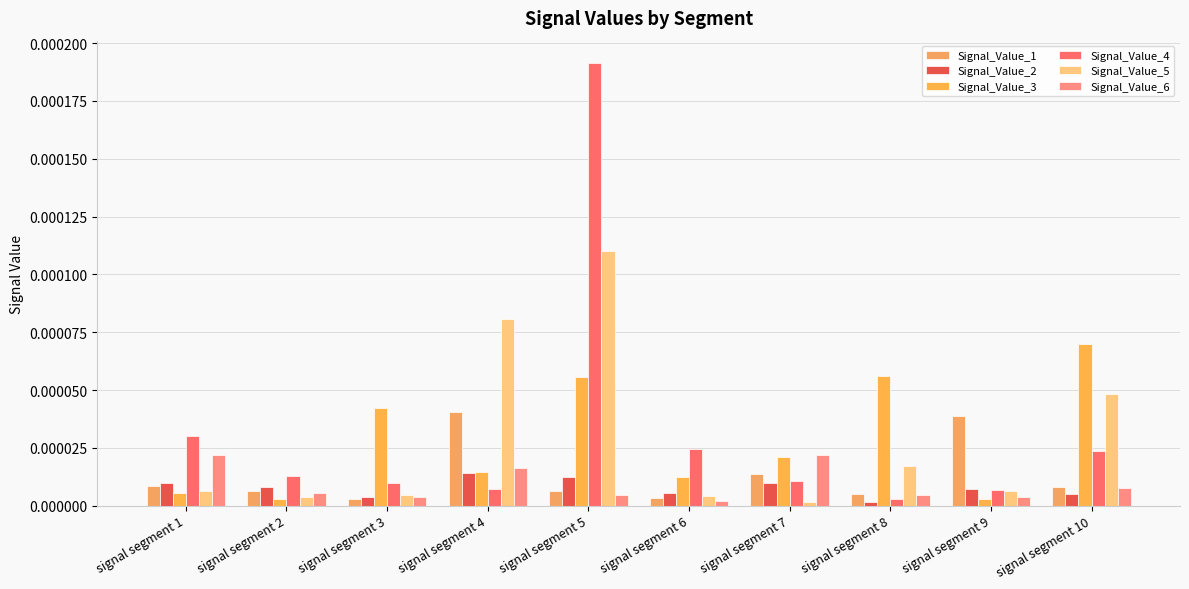

Which category has the highest value in the Signal_Value_1 series?

signal segment 4